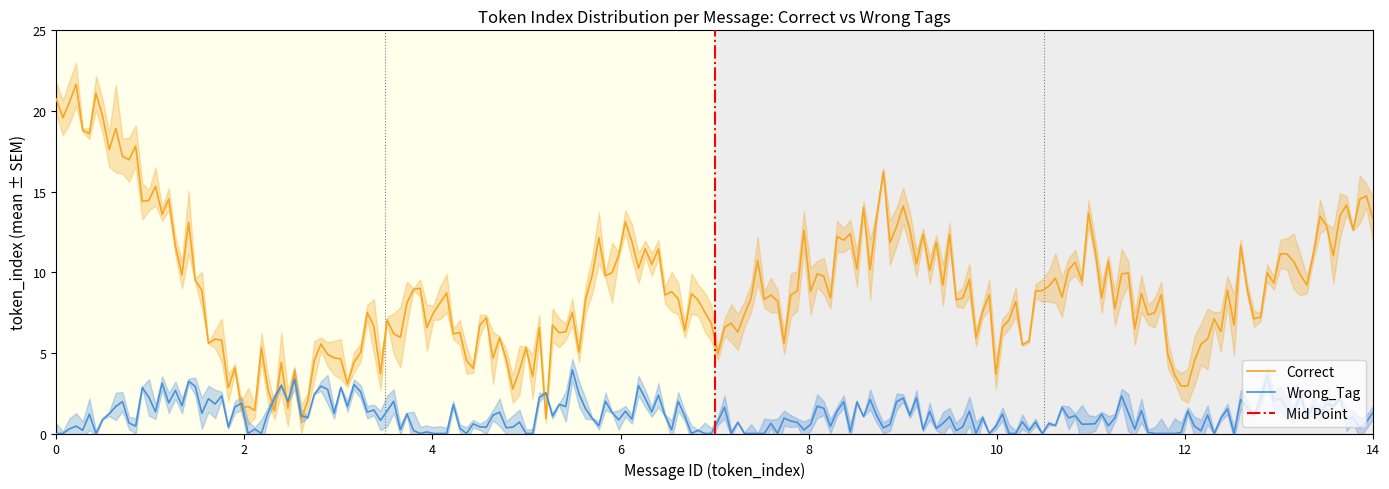

The value of Wrong_Tag at 11 is 1. True or false?

True